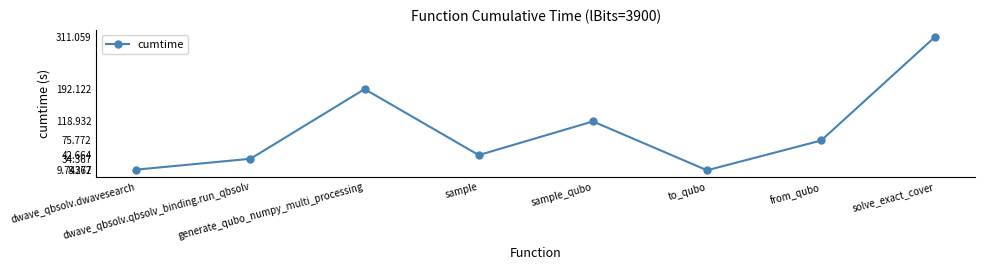

What is the label of the 4th point from the right?

sample_qubo